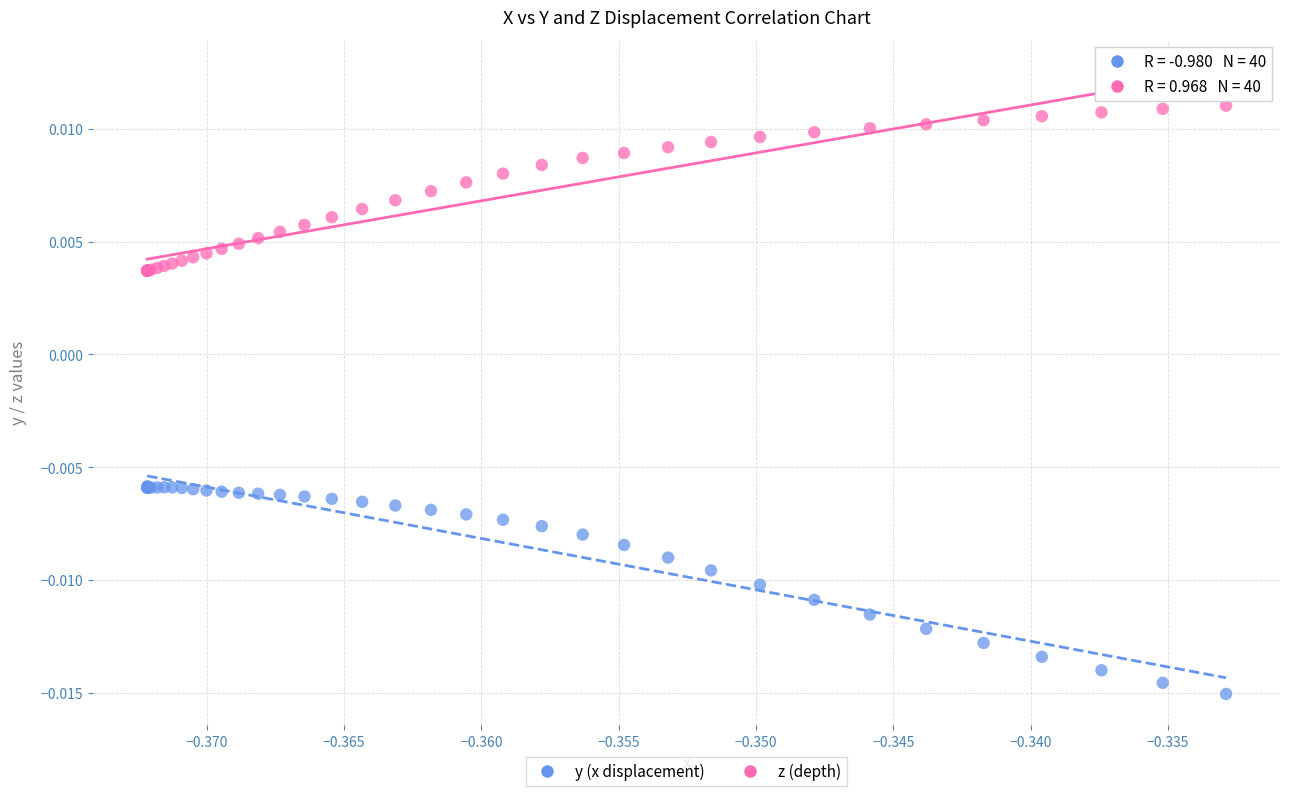

Which series reaches the minimum Y coordinate?

y (x displacement)